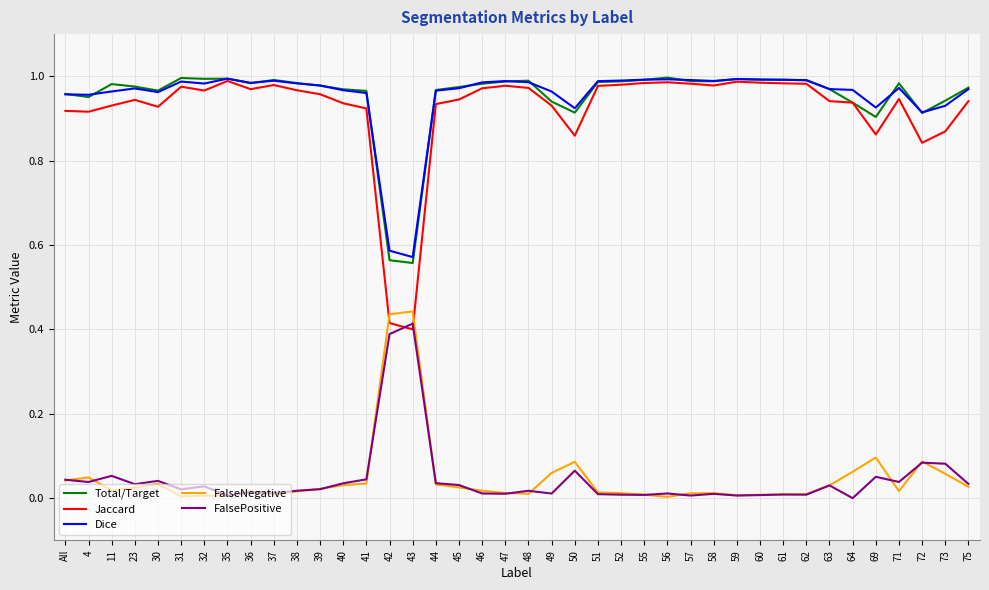

True or false: FalsePositive and Total/Target intersect in this chart.

False